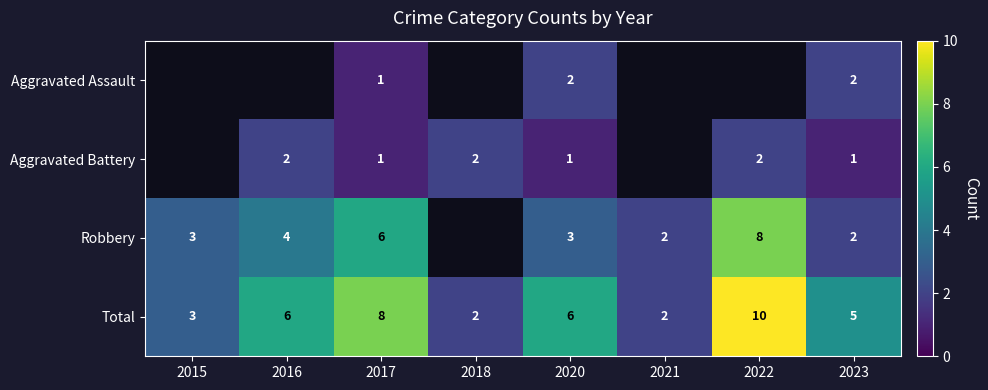

True or false: Aggravated Battery has a value of 1.4 at 2017.

False